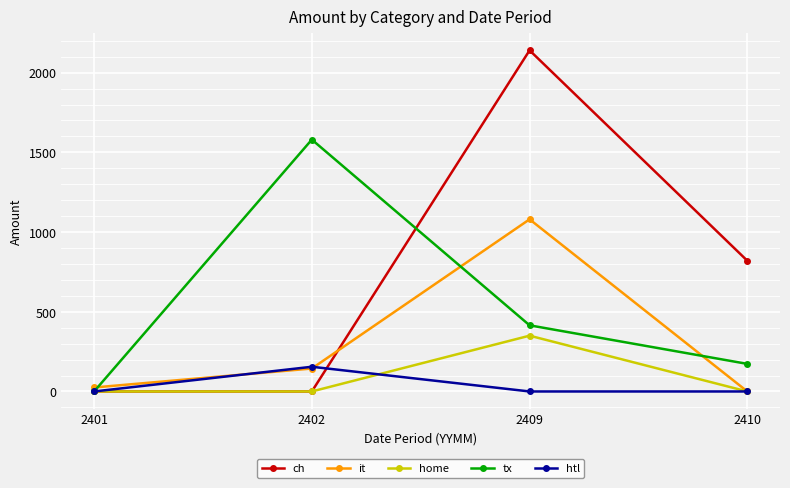

Which series has the widest spread of values?

ch